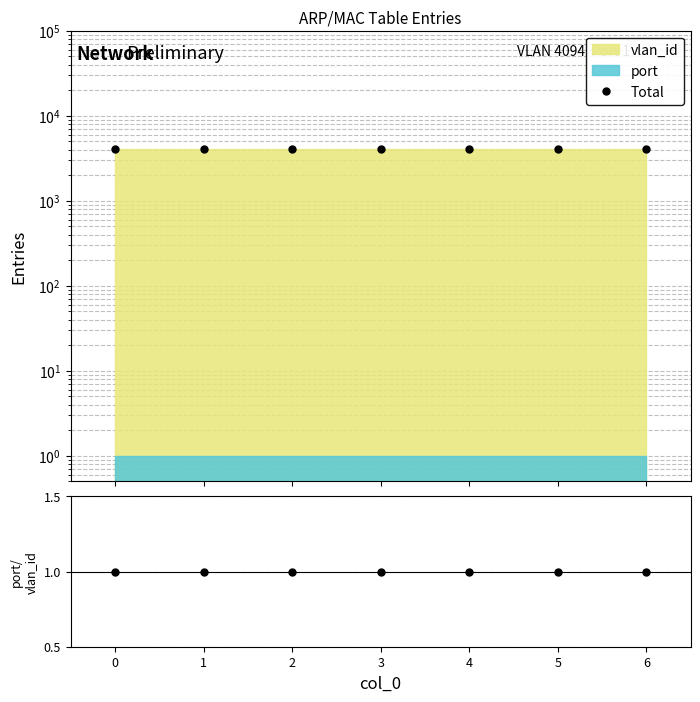

True or false: port/vlan_id and Total cross at least once.

False